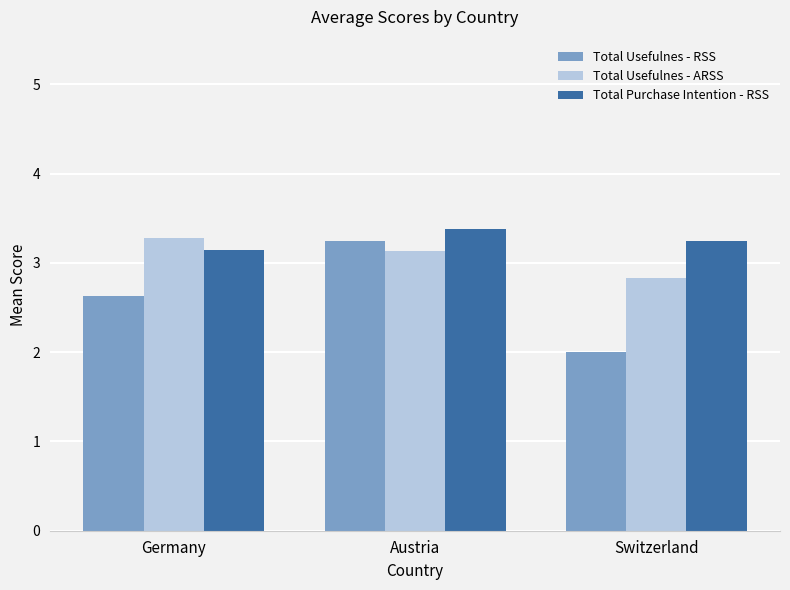

Rank the series at Austria from highest to lowest value.

Total Purchase Intention - RSS, Total Usefulnes - RSS, Total Usefulnes - ARSS